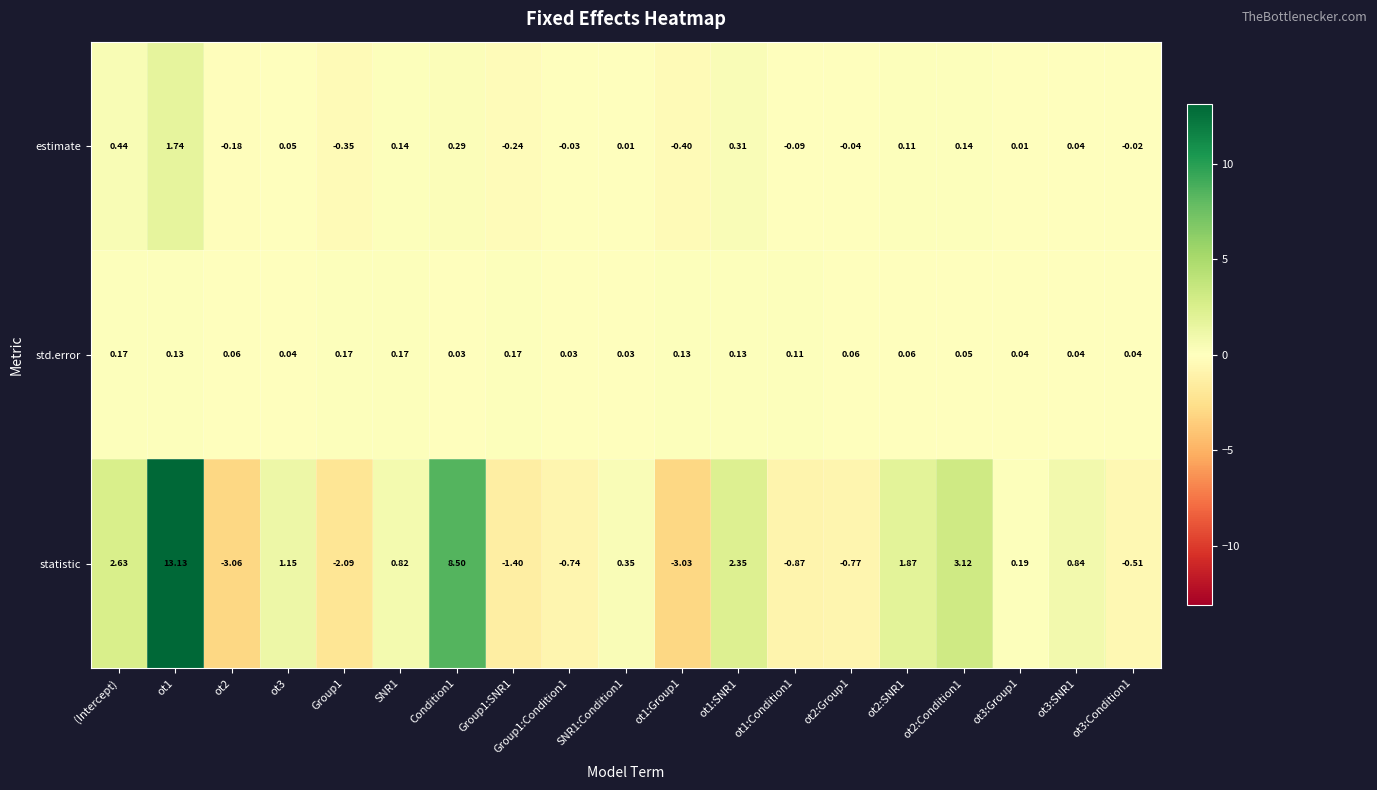

Which series has the largest total across all categories?

statistic